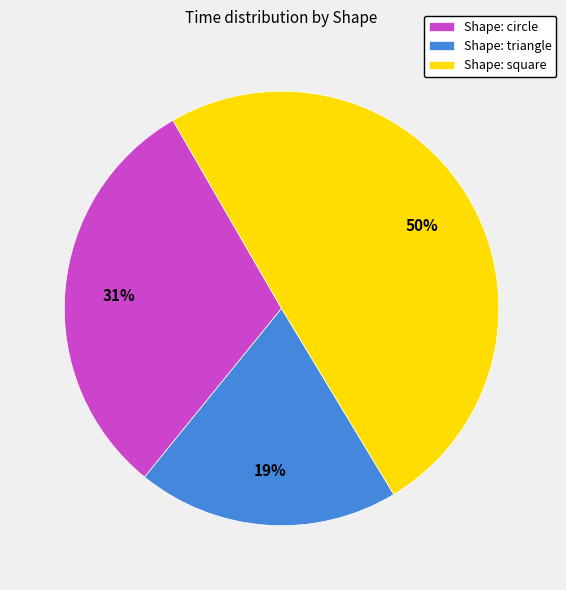

Rank the categories by value from highest to lowest.

Shape: square, Shape: circle, Shape: triangle